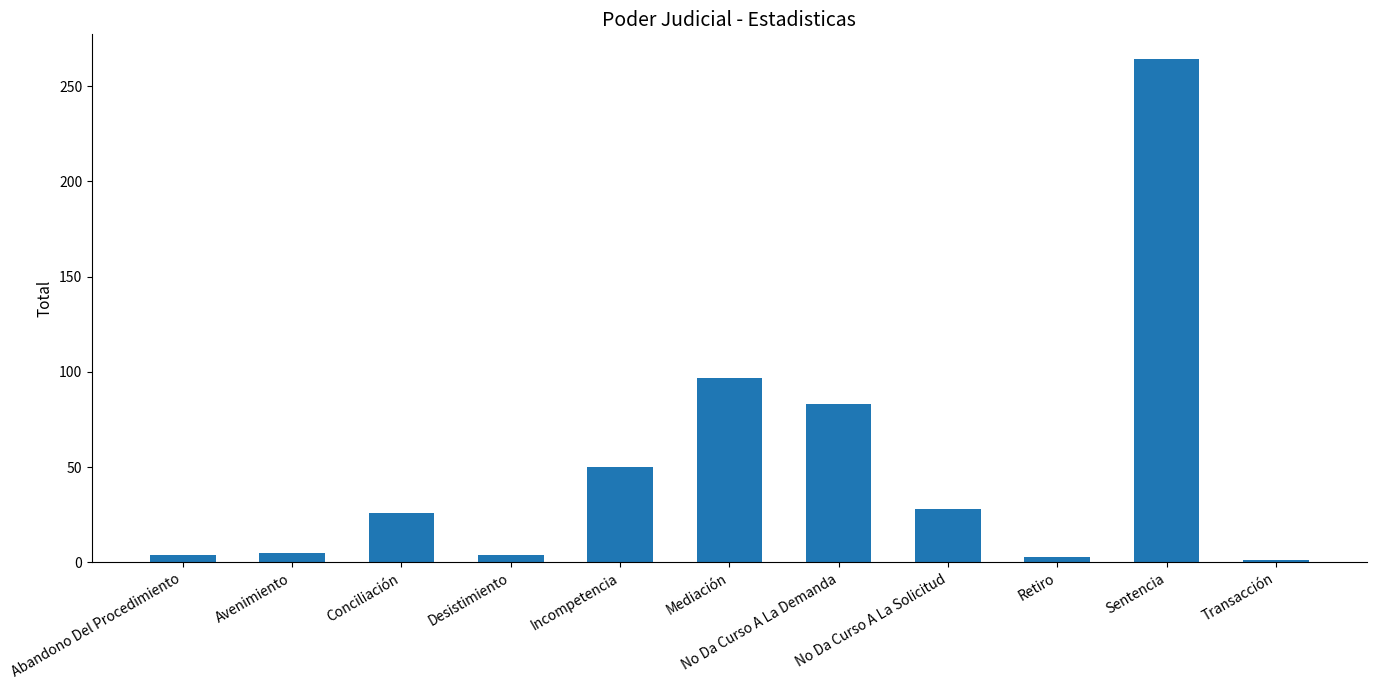

Which has a higher value, Avenimiento or Mediación?

Mediación